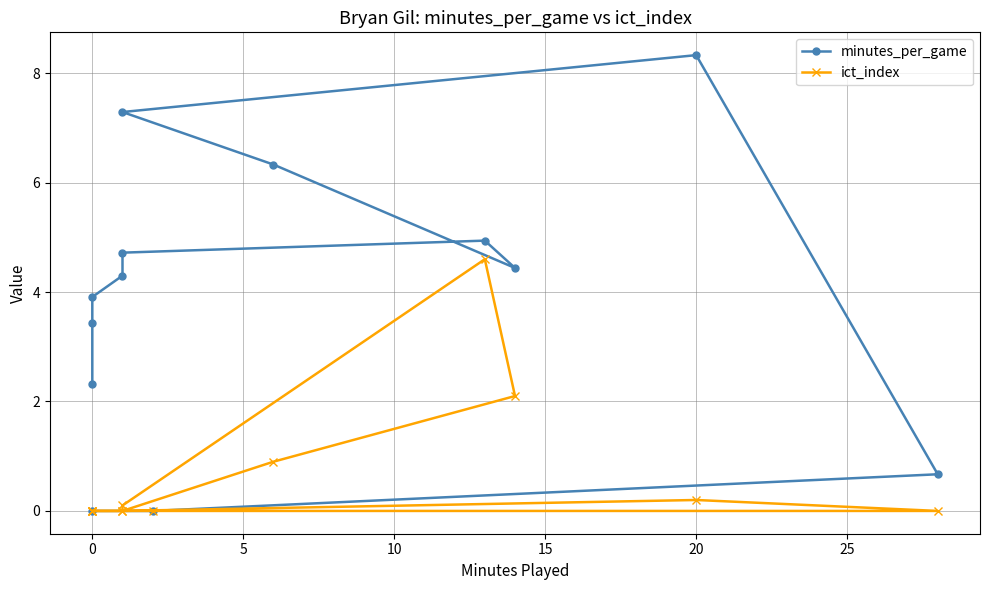

How many lines are shown in the chart?

2